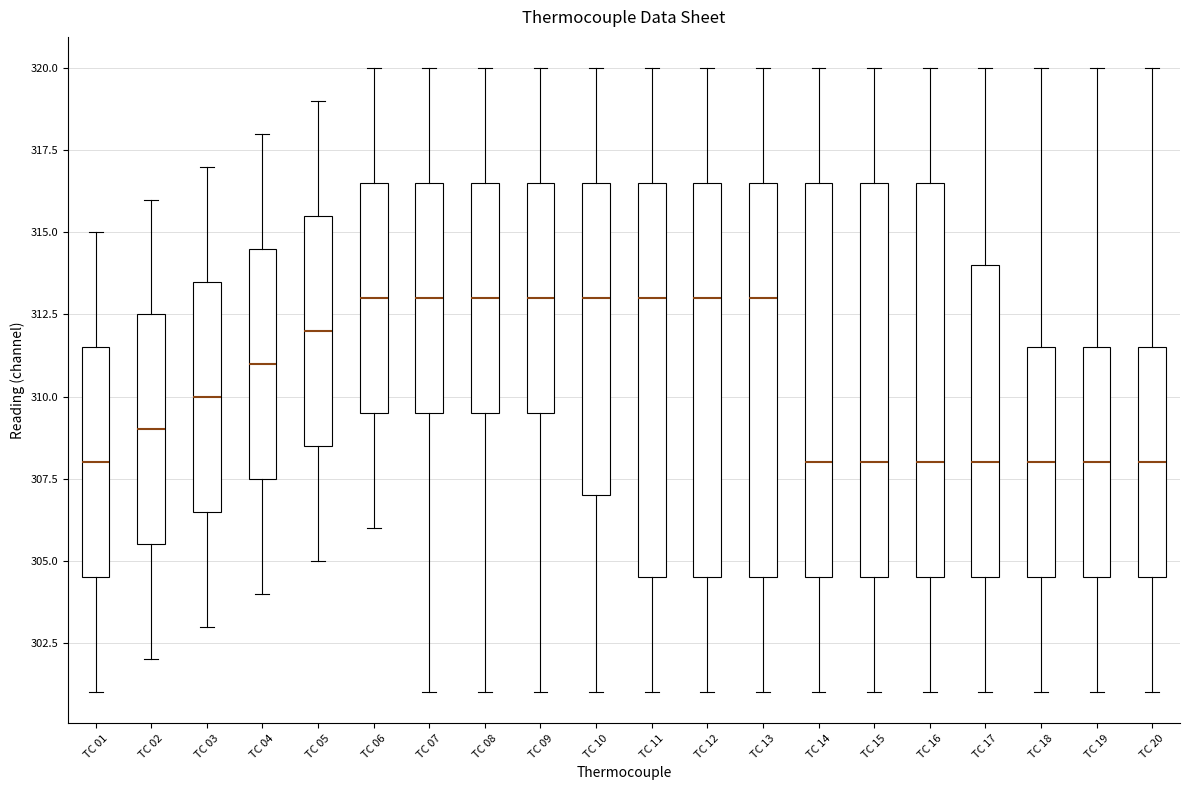

Where is the lower edge of the box for TC 17 on the y-axis? The values are not printed on the chart, so give them approximately, as read against the axis.

304.5